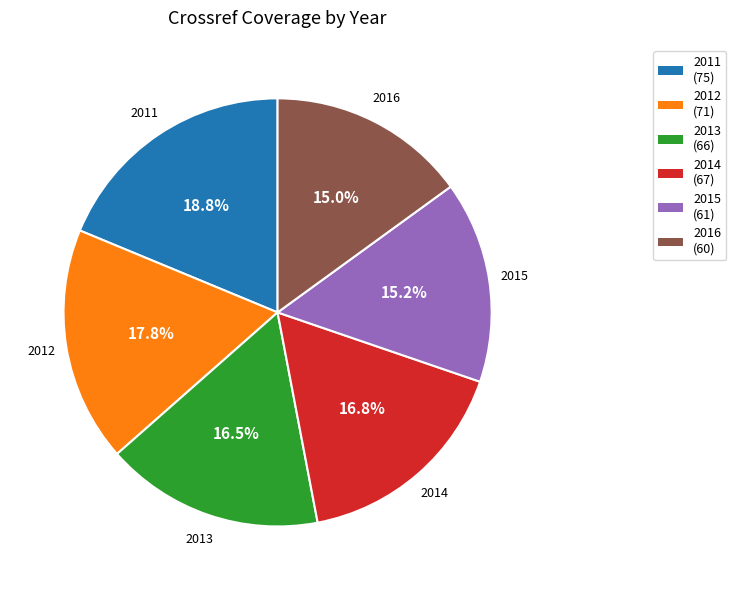

Is the sum of 2011 and 2013 greater than half?

No